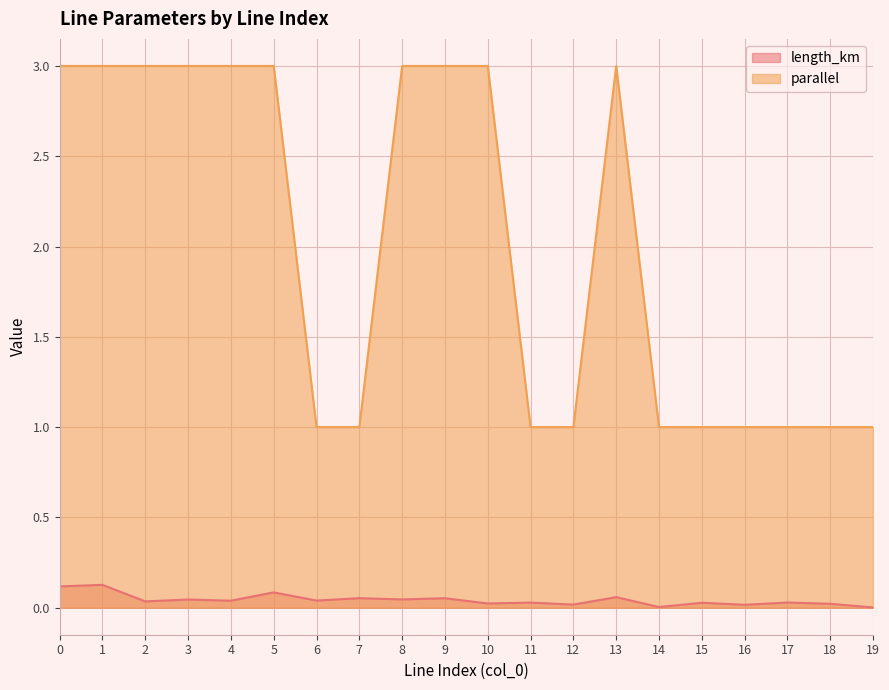

At which category does parallel reach its first local peak?

13